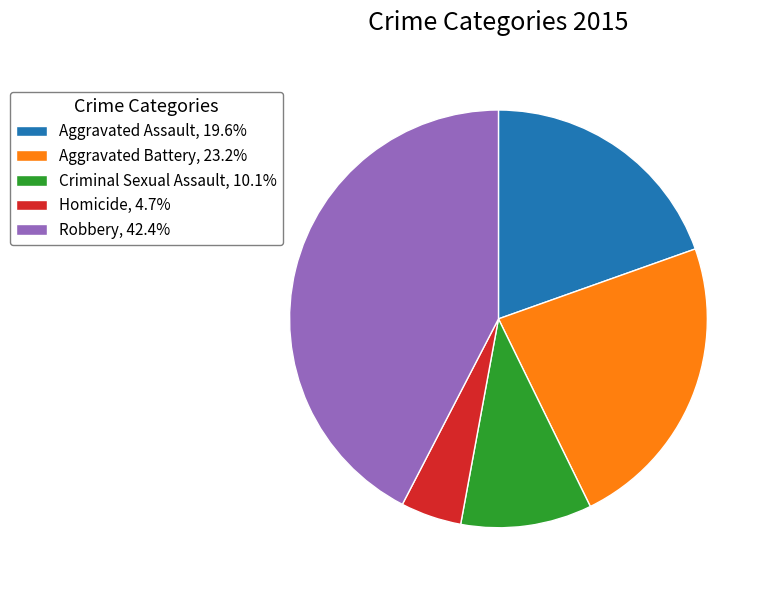

Which category has the smallest portion of the pie?

Homicide